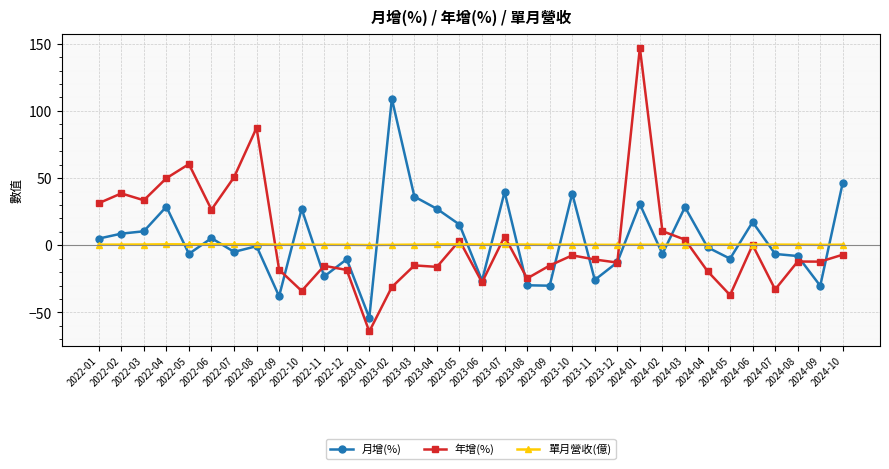

True or false: 年增(%) has a value of 28.6 at 2022-05.

False